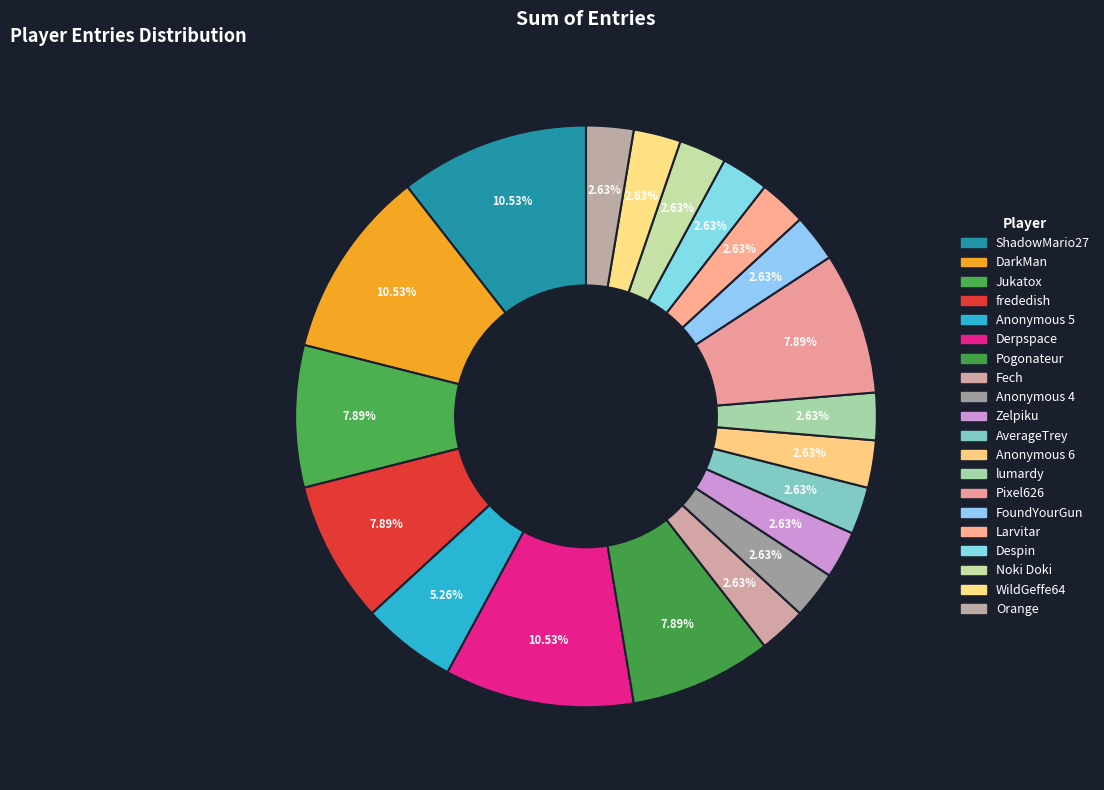

Count the number of slices in the pie.

20